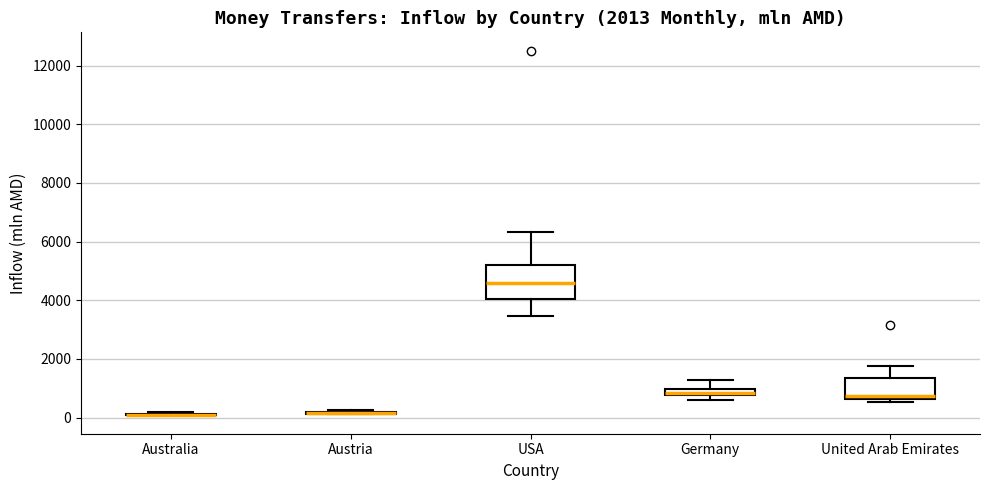

Which box is the tallest, from its lower edge to its upper edge?

USA